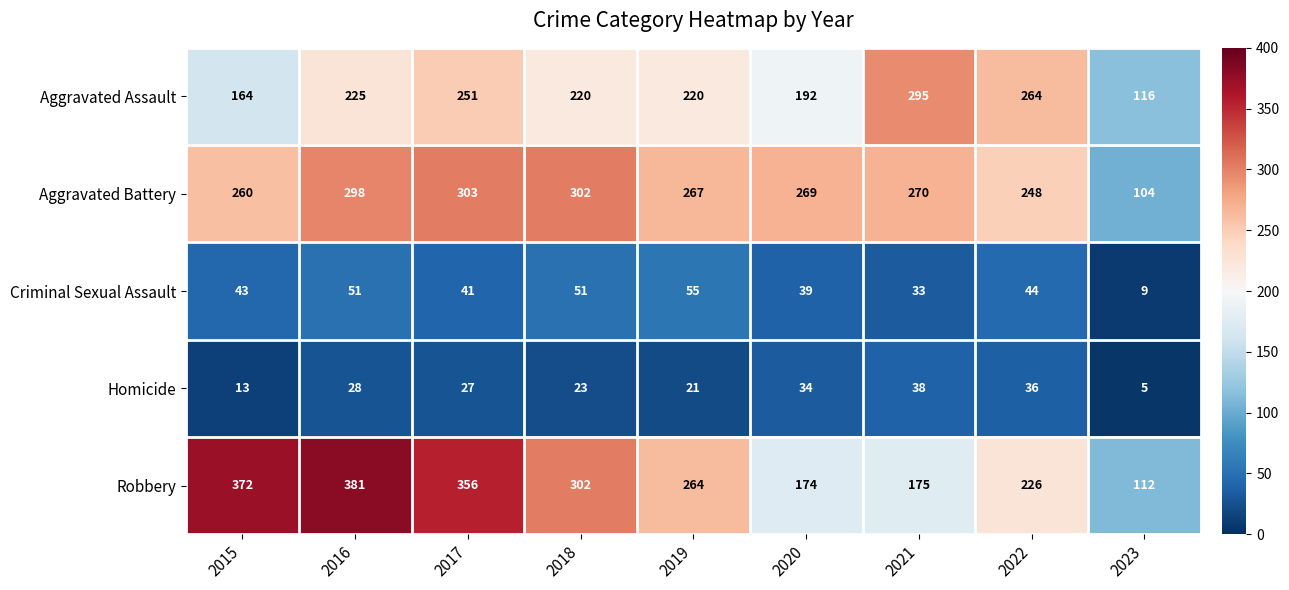

What is the total value across all series at 2020?

708